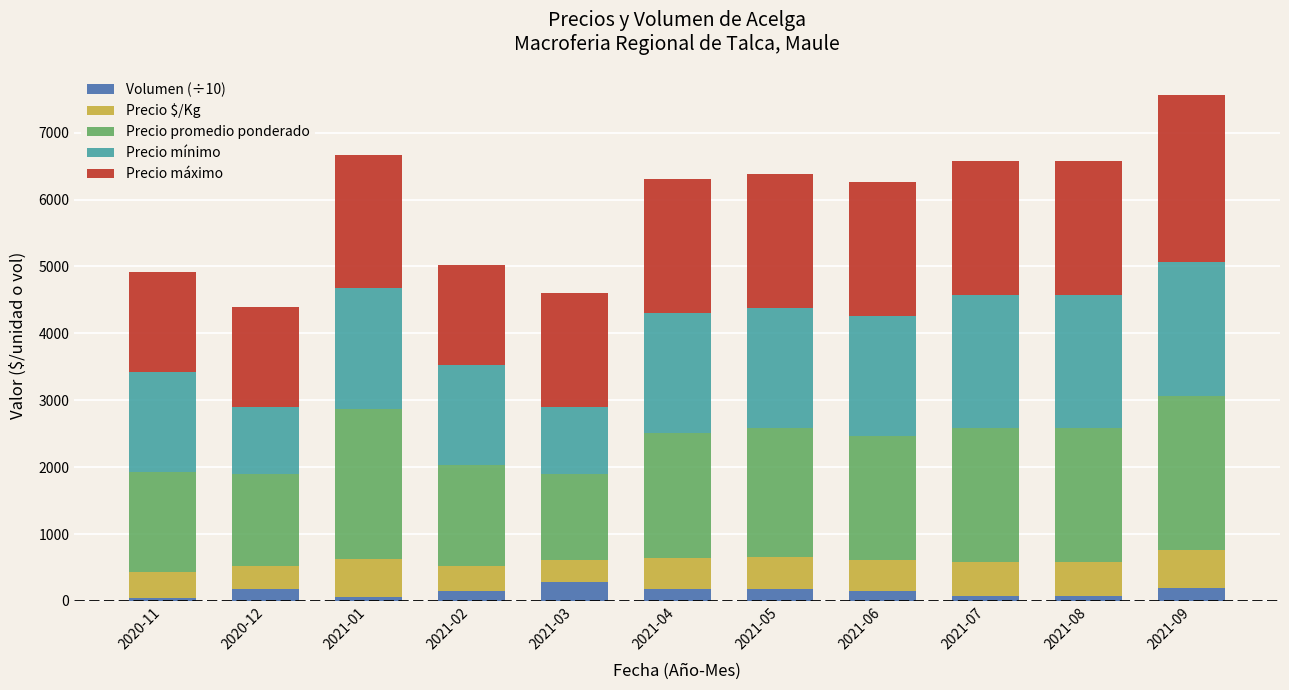

How many bars are there in total?

11